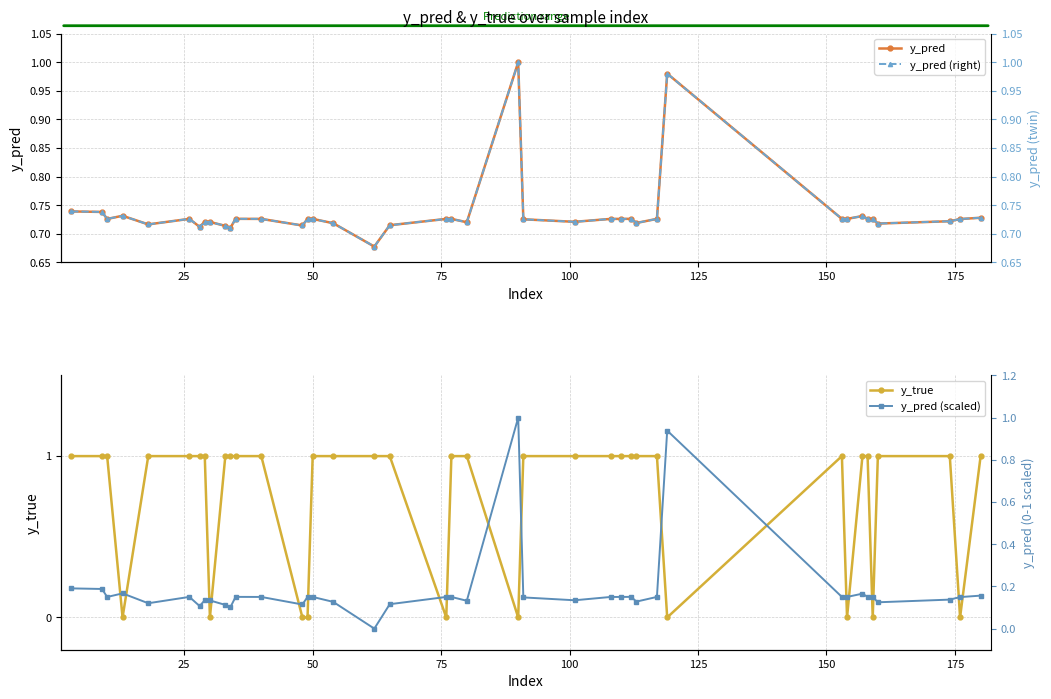

Reading left to right, extract all data points from this chart.

y_pred: 0.7	0.7	0.7	0.7	0.7	0.7	0.7	0.7	0.7	0.7	0.7	0.7	0.7	0.7	0.7	0.7	0.7	0.7	0.7	0.7	0.7	0.7	1.0	0.7	0.7	0.7	0.7	0.7	0.7	0.7	1.0	0.7	0.7	0.7	0.7	0.7	0.7	0.7	0.7	0.7
y_true: 1.0	1.0	1.0	0.0	1.0	1.0	1.0	1.0	0.0	1.0	1.0	1.0	1.0	0.0	0.0	1.0	1.0	1.0	1.0	0.0	1.0	1.0	0.0	1.0	1.0	1.0	1.0	1.0	1.0	1.0	0.0	1.0	0.0	1.0	1.0	0.0	1.0	1.0	0.0	1.0
y_pred (right): 0.7	0.7	0.7	0.7	0.7	0.7	0.7	0.7	0.7	0.7	0.7	0.7	0.7	0.7	0.7	0.7	0.7	0.7	0.7	0.7	0.7	0.7	1.0	0.7	0.7	0.7	0.7	0.7	0.7	0.7	1.0	0.7	0.7	0.7	0.7	0.7	0.7	0.7	0.7	0.7
y_pred (scaled): 0.2	0.2	0.1	0.2	0.1	0.2	0.1	0.1	0.1	0.1	0.1	0.2	0.2	0.1	0.2	0.2	0.1	0.0	0.1	0.2	0.2	0.1	1.0	0.1	0.1	0.2	0.2	0.2	0.1	0.2	0.9	0.2	0.2	0.2	0.2	0.2	0.1	0.1	0.1	0.2